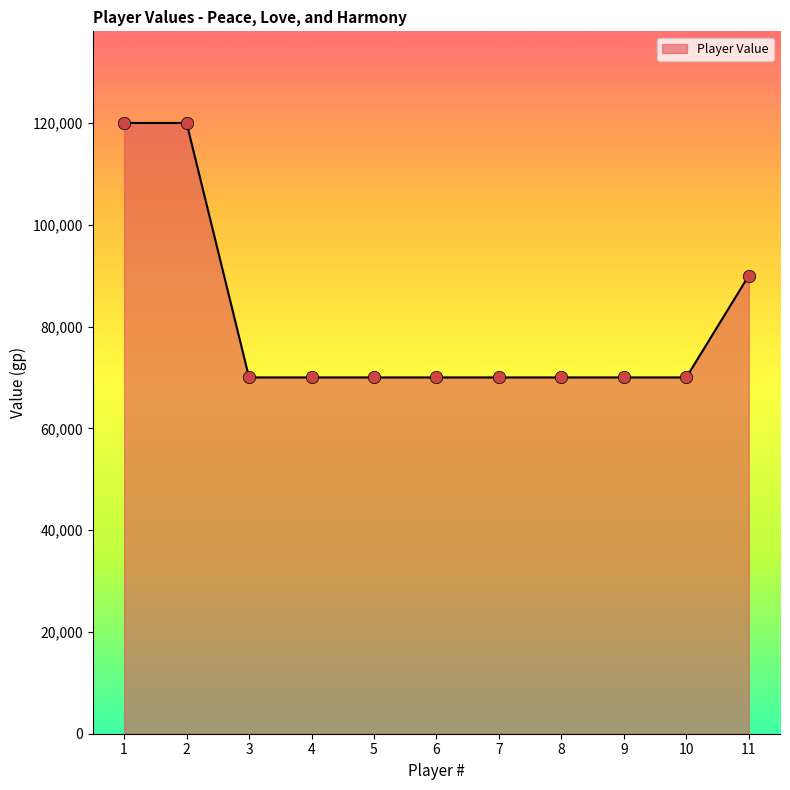

What is the ratio of the value at 7 to the value at 11?

0.8